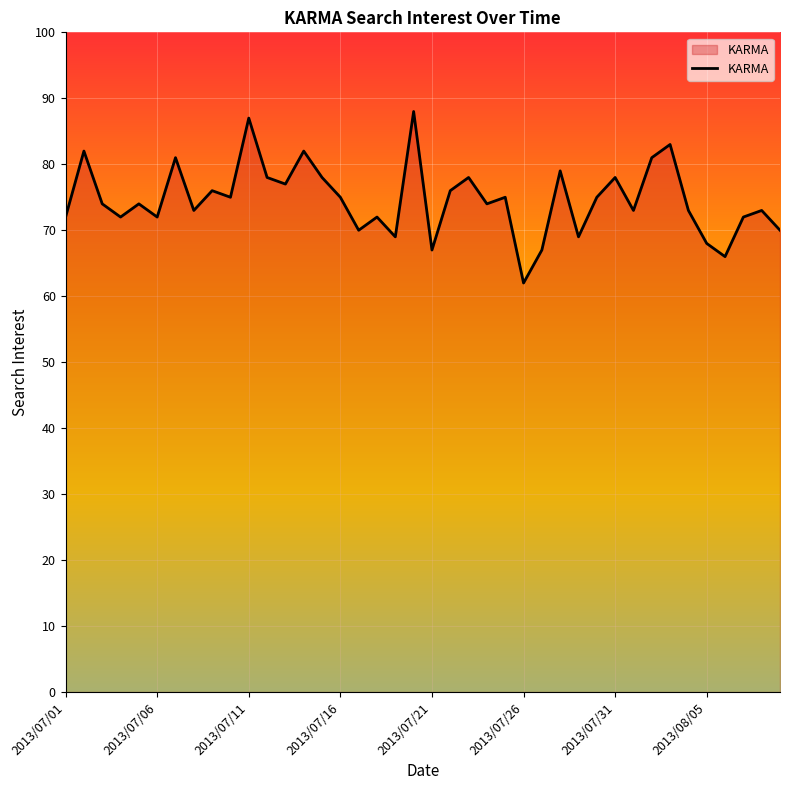

What is the difference between the second highest and second lowest values?

21